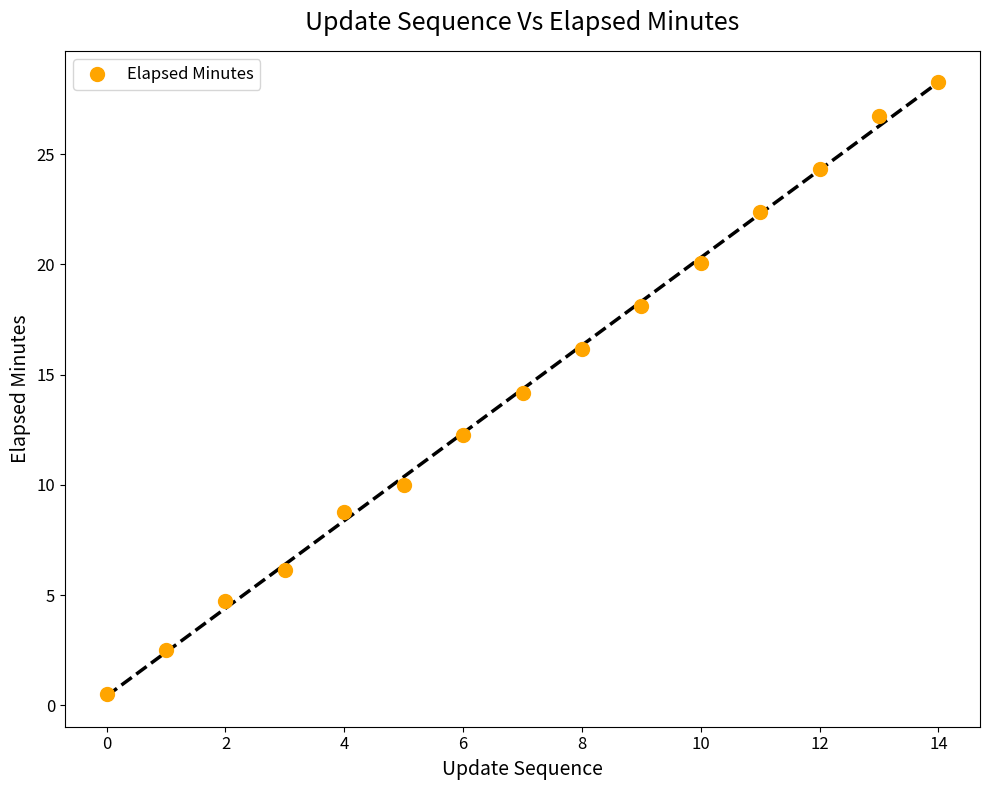

What is the range of Y values (max minus min)?

27.8